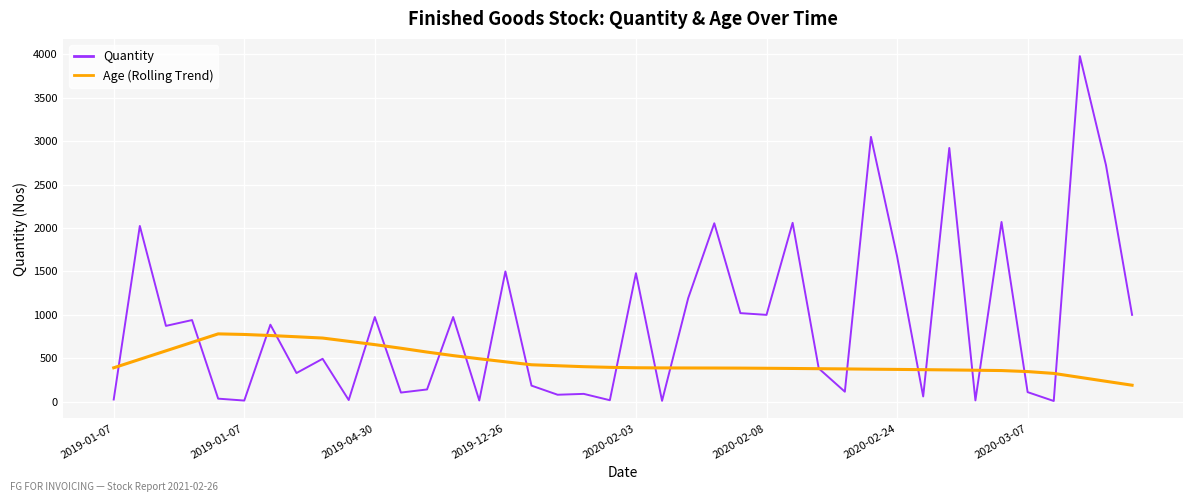

What is the highest value of the Quantity series?

3980.0